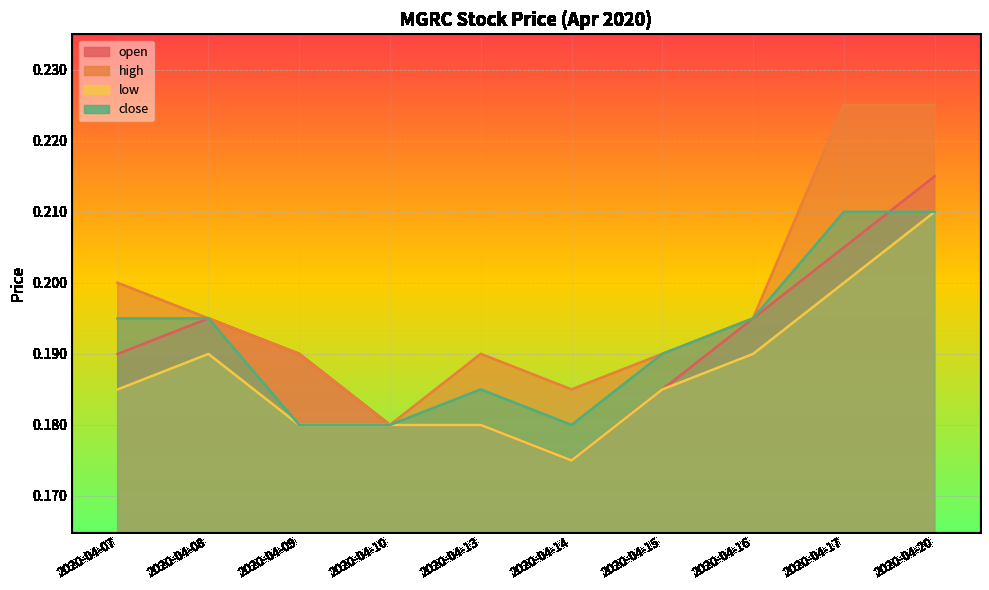

True or false: high has a value of 0.2 at 2020-04-20.

True